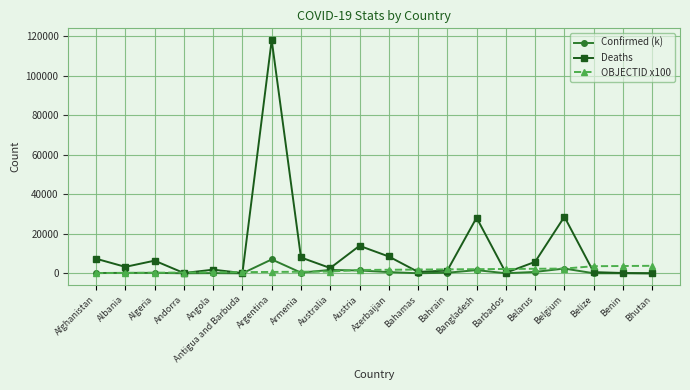

True or false: Confirmed (k) has more than 0 interior local peaks.

True